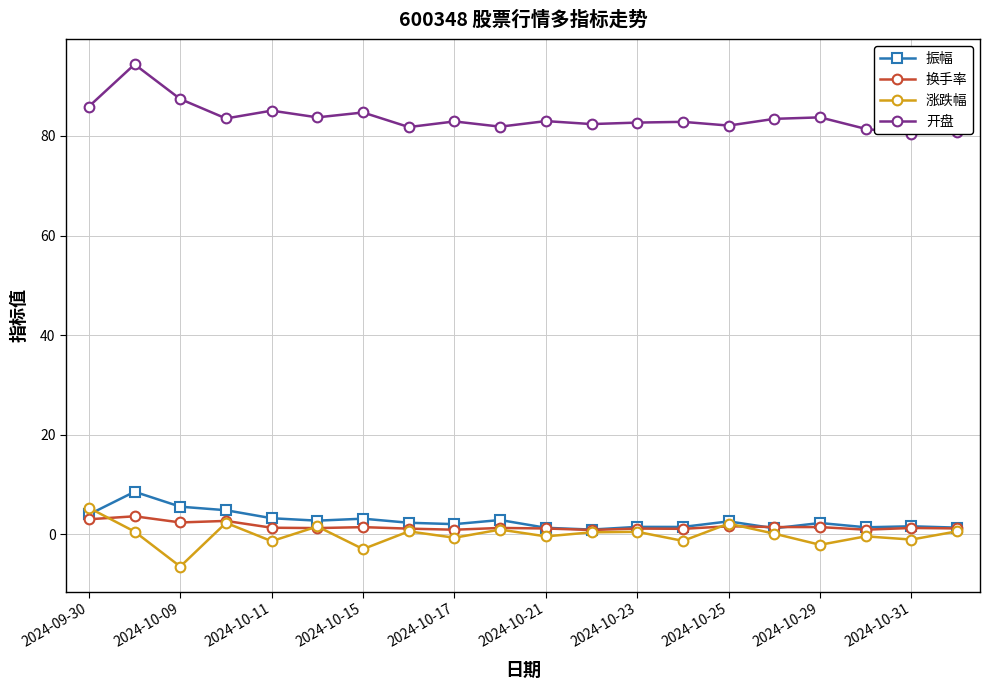

What is the maximum value for 换手率?

3.6